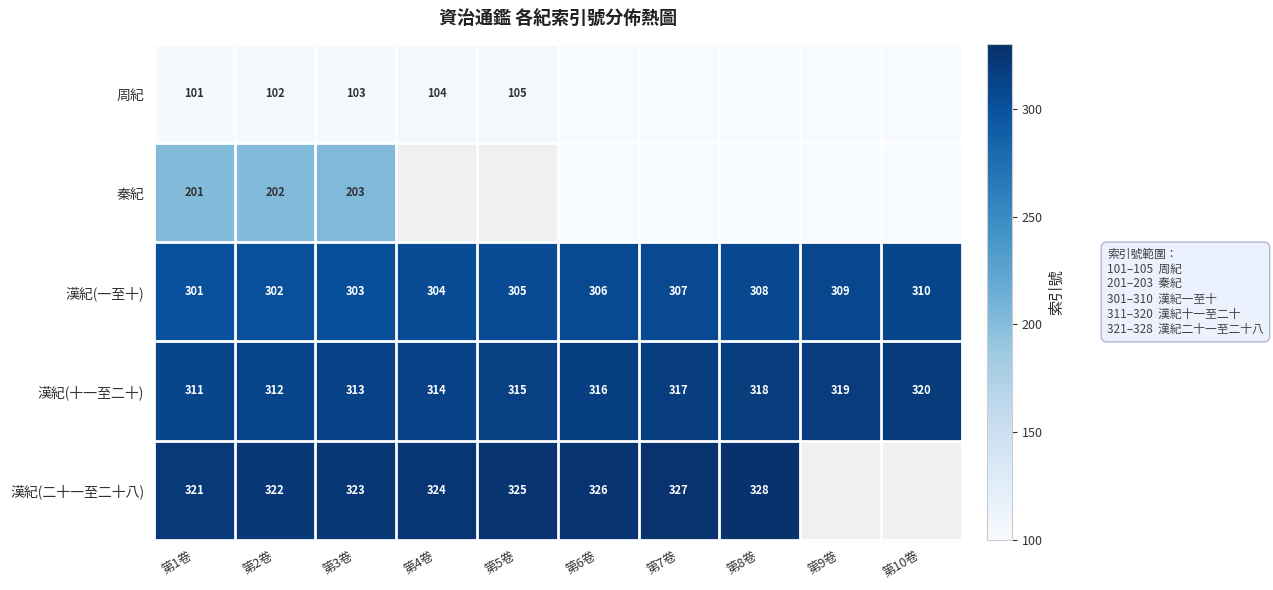

What is the average value of the 漢紀(一至十) series?

306